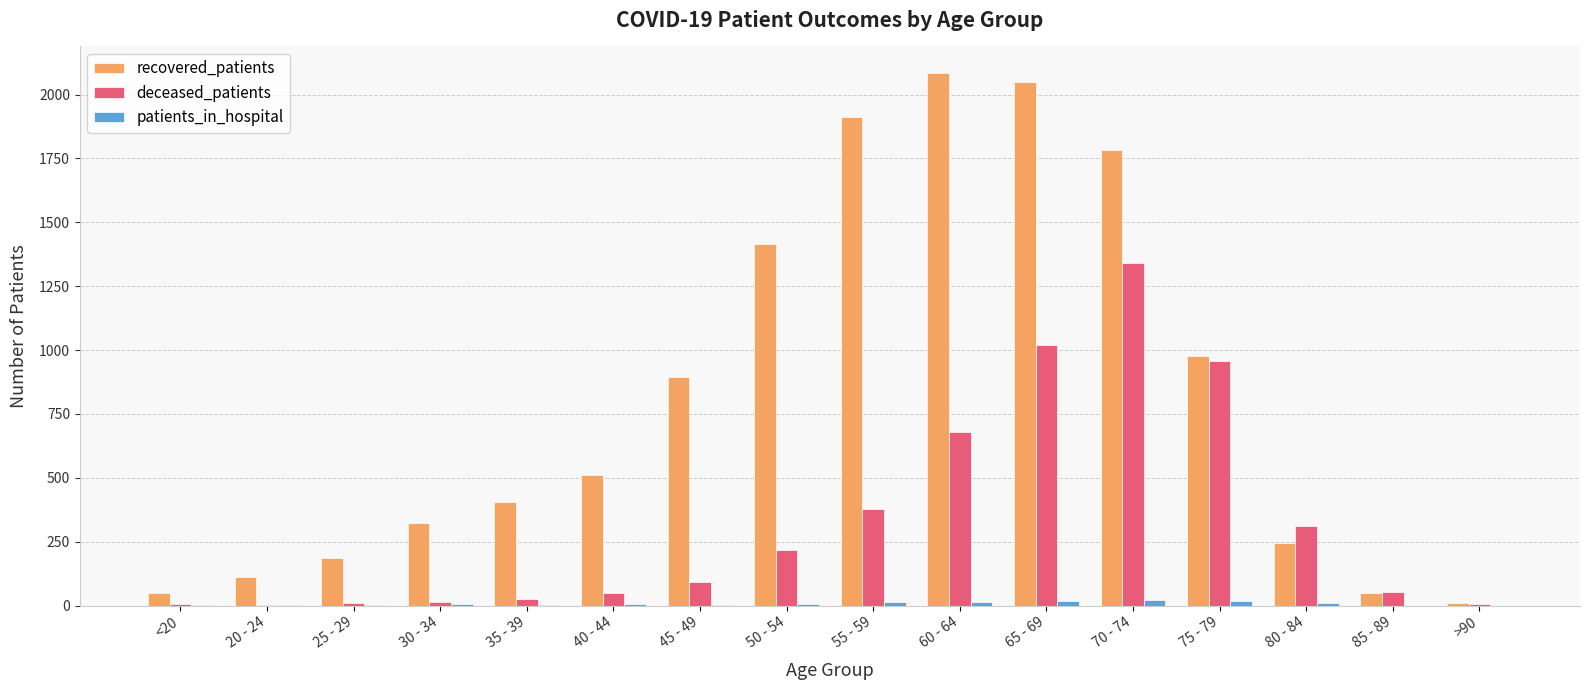

Which category has the highest value in the deceased_patients series?

70 - 74